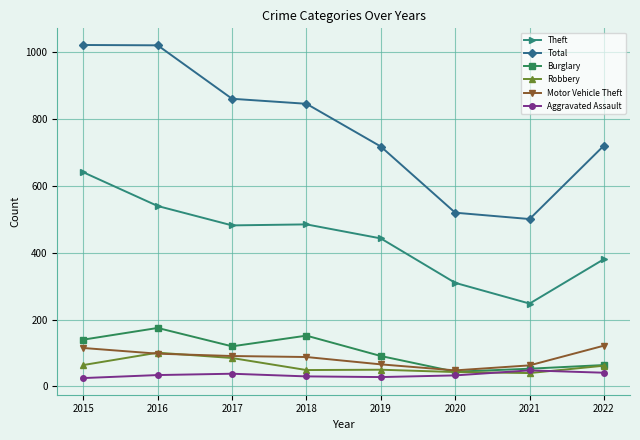

True or false: Theft and Burglary intersect in this chart.

False